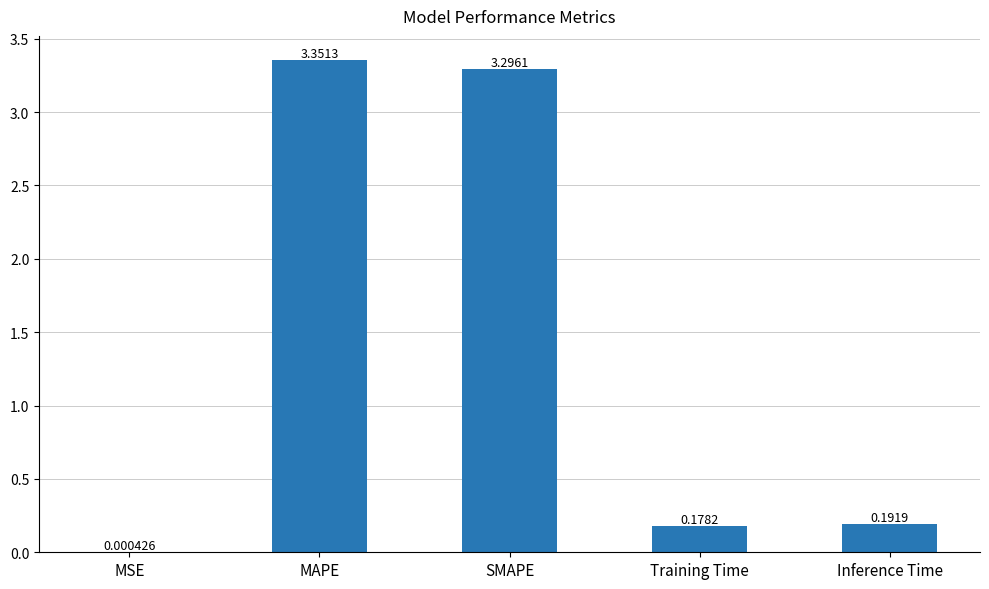

What is the change in value from MSE to SMAPE?

+3.3